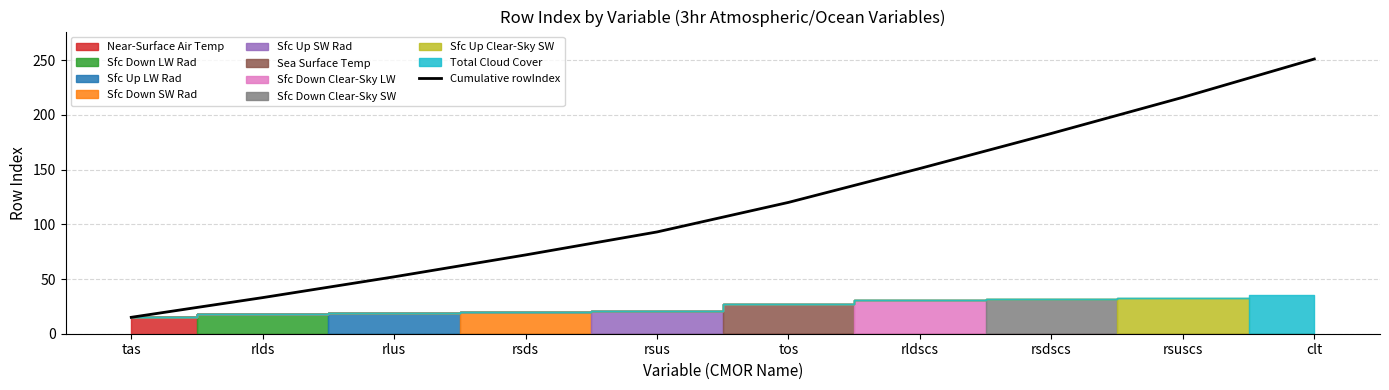

True or false: the data shows 33 at rlds.

True